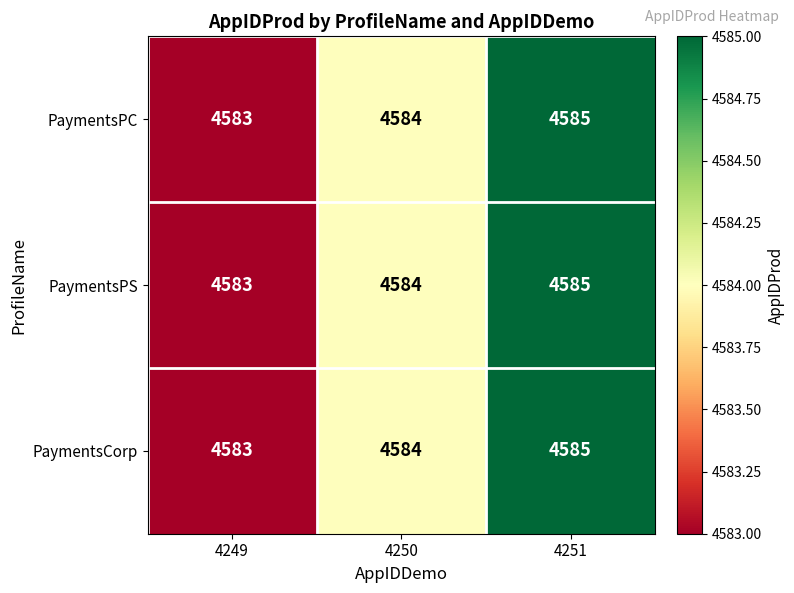

Reading left to right, list all the values displayed in this chart.

PaymentsPC: 4249=4583	4250=4584	4251=4585
PaymentsPS: 4249=4583	4250=4584	4251=4585
PaymentsCorp: 4249=4583	4250=4584	4251=4585